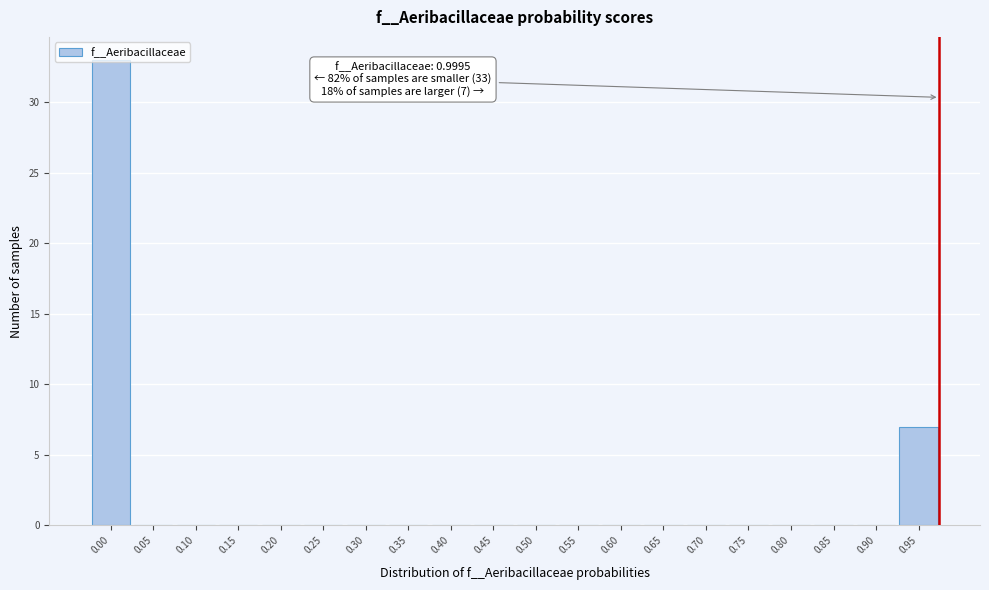

What is the change in value from 0.30 to 0.95?

+7